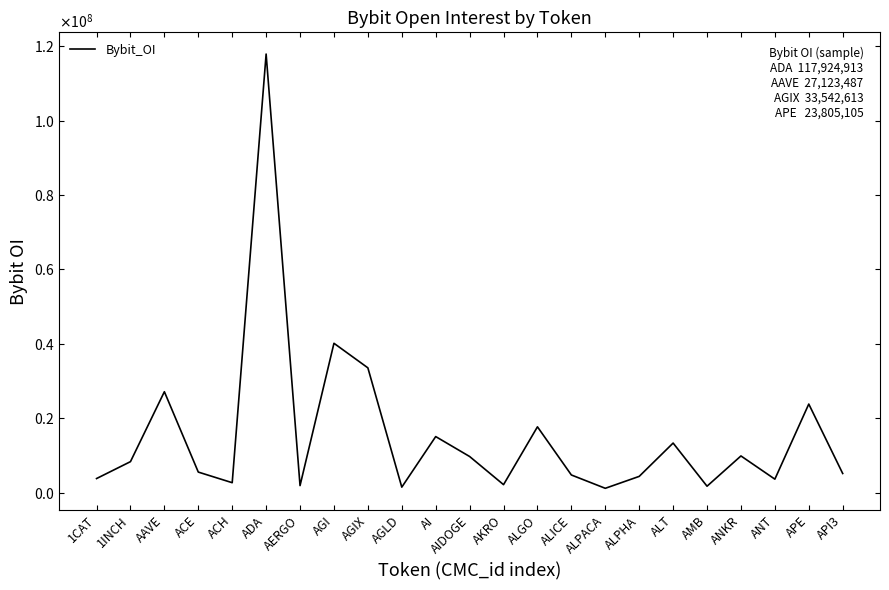

Is this an area chart (filled region under the line)?

No